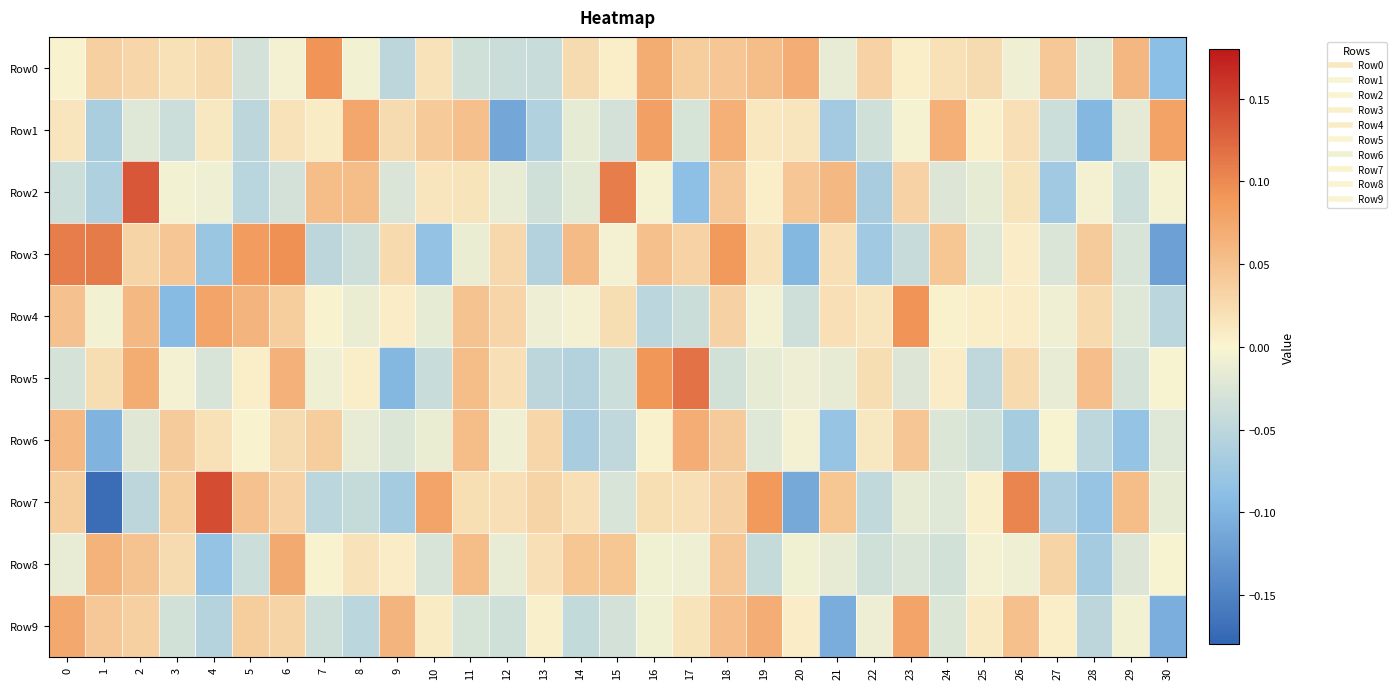

Which has a higher value, 10 or 0?

10